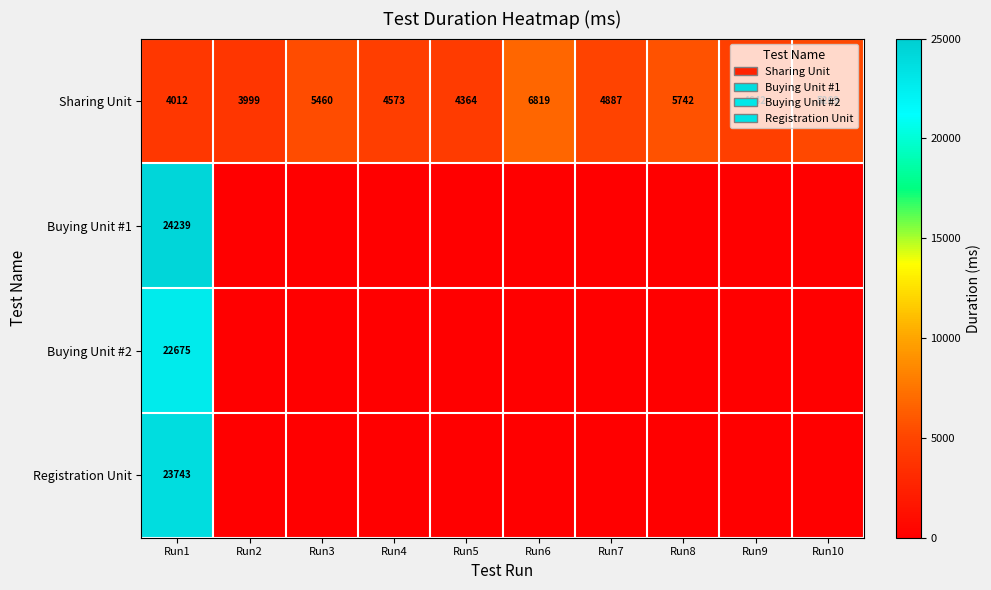

What is the greatest value displayed?

24239